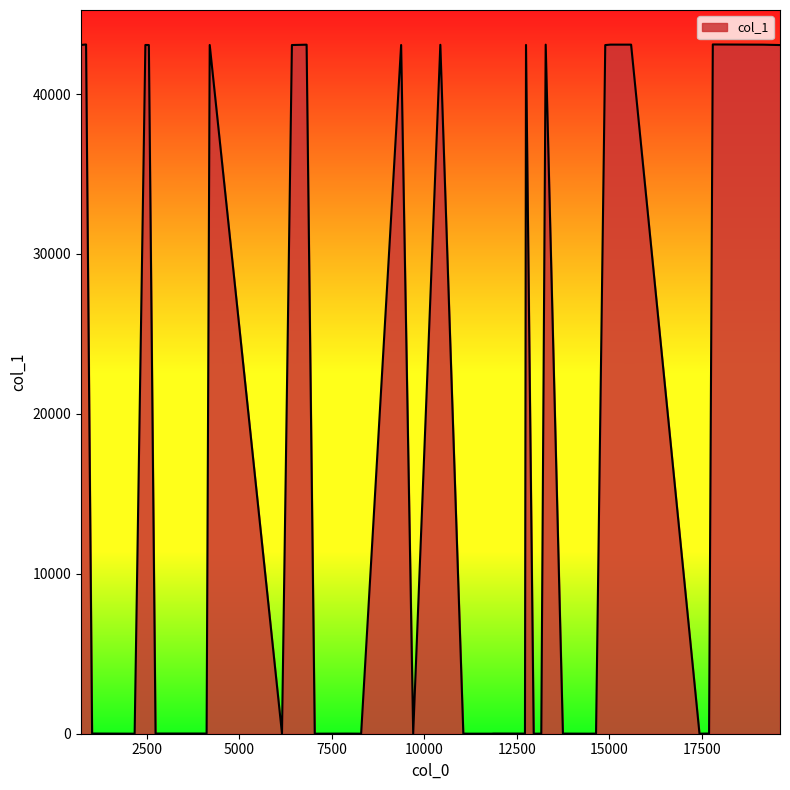

What is the sum of all values?

732459